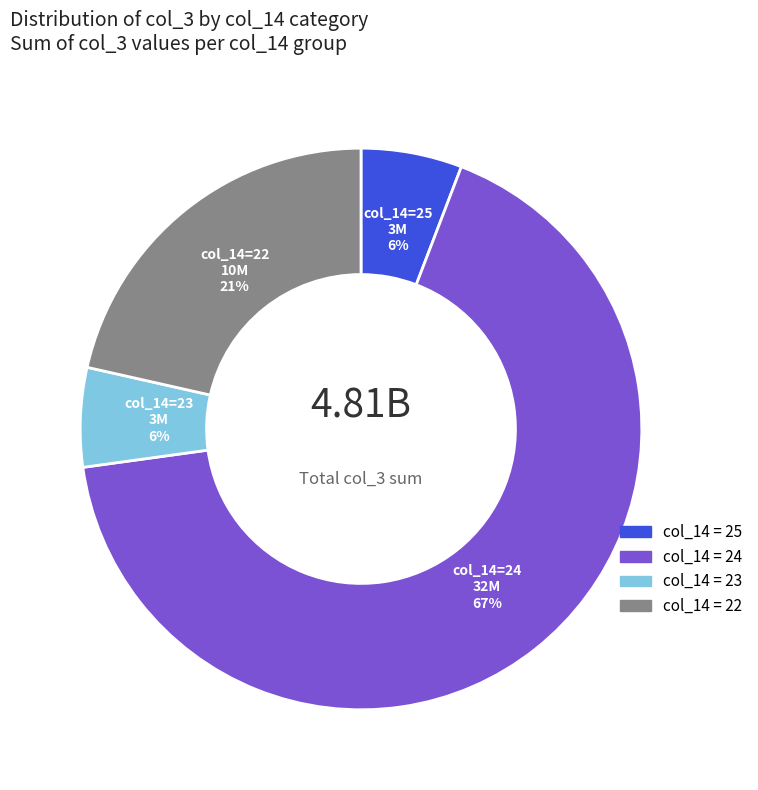

Is there a majority slice in this chart?

Yes